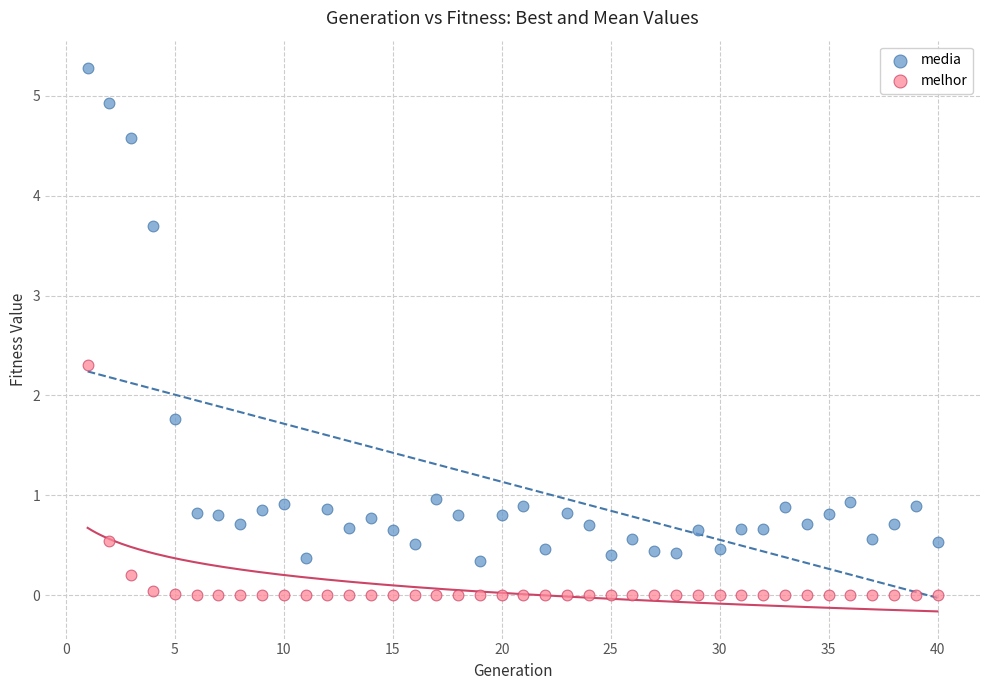

What are all the series names shown in the legend?

media, melhor